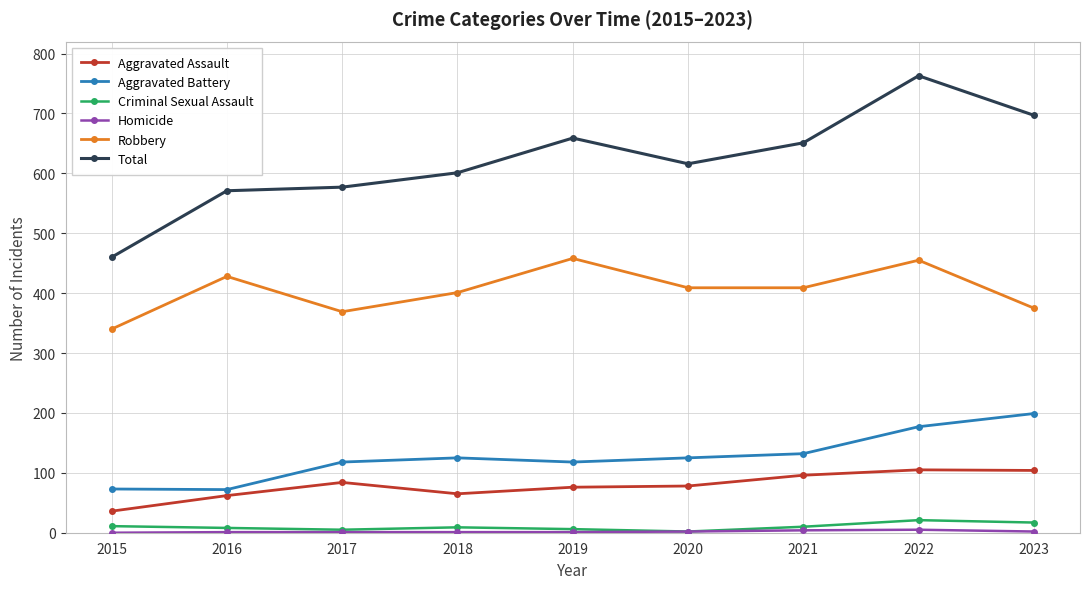

Does the chart display data point markers on the line(s)?

Yes